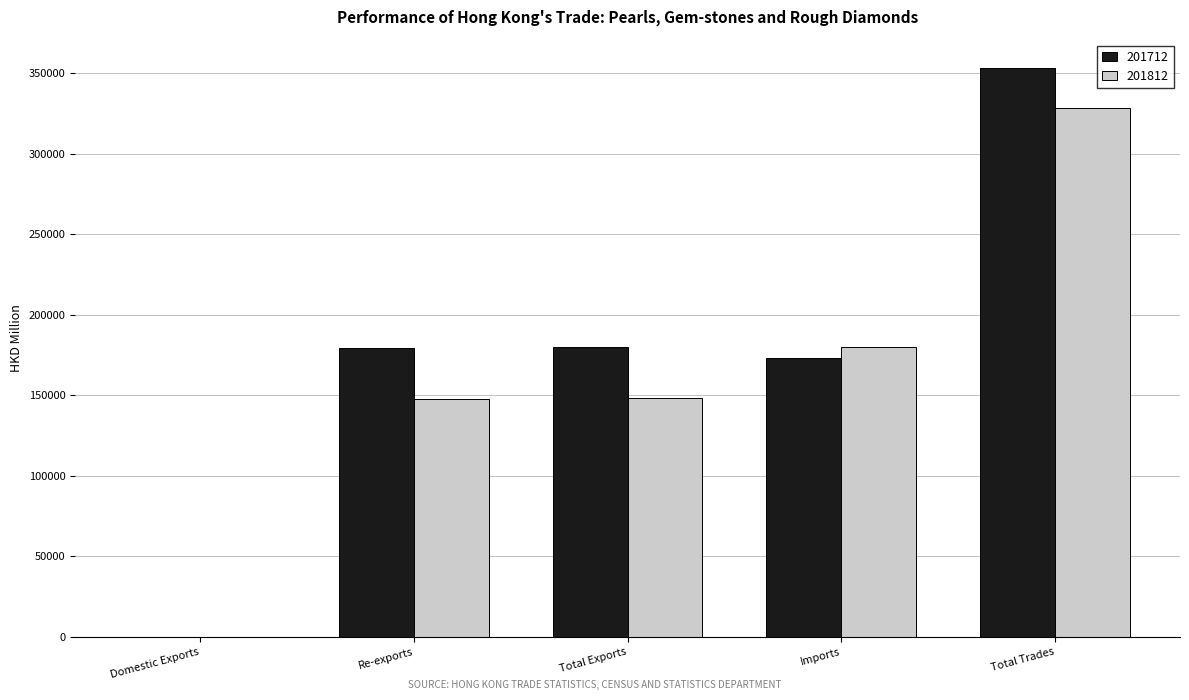

What is the highest value of the 201812 series?

328102.9